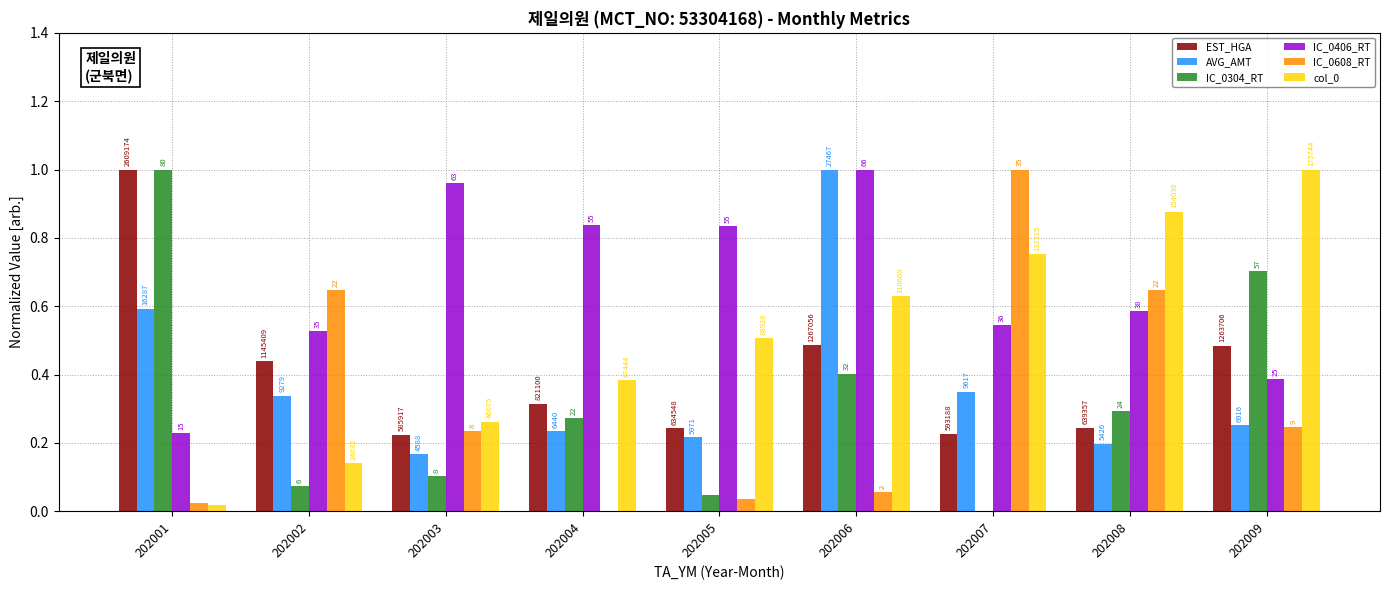

Which series has the largest total across all categories?

IC_0406_RT